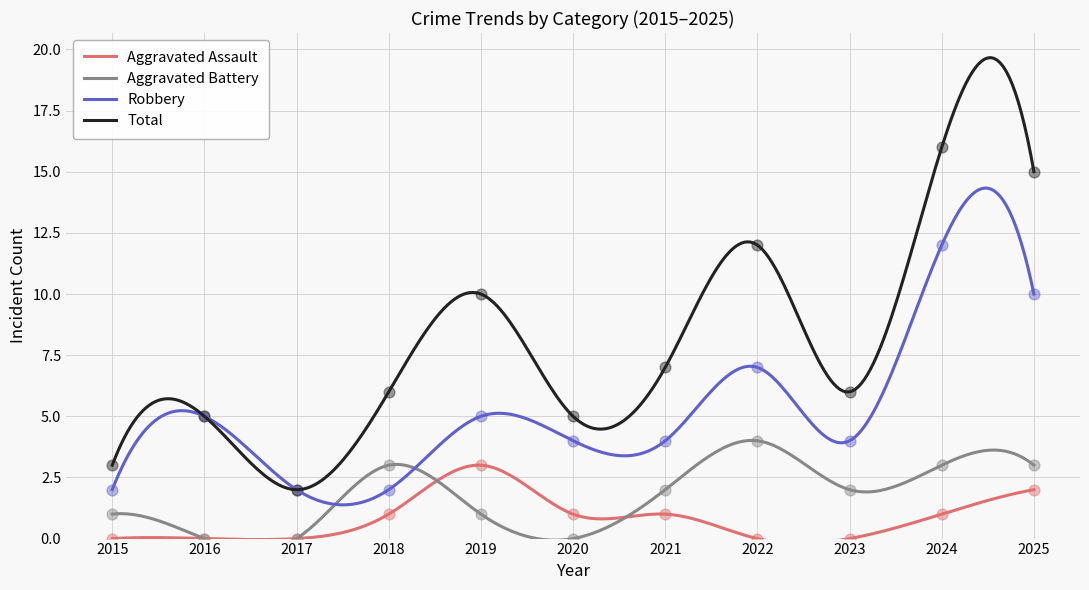

At how many categories does at least one series exceed 12?

2